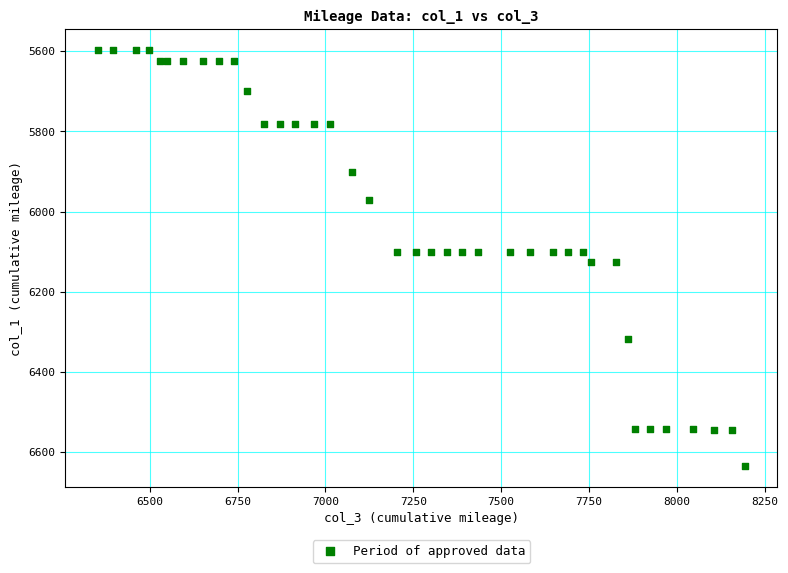

What is the range of Y values (max minus min)?

1038.4